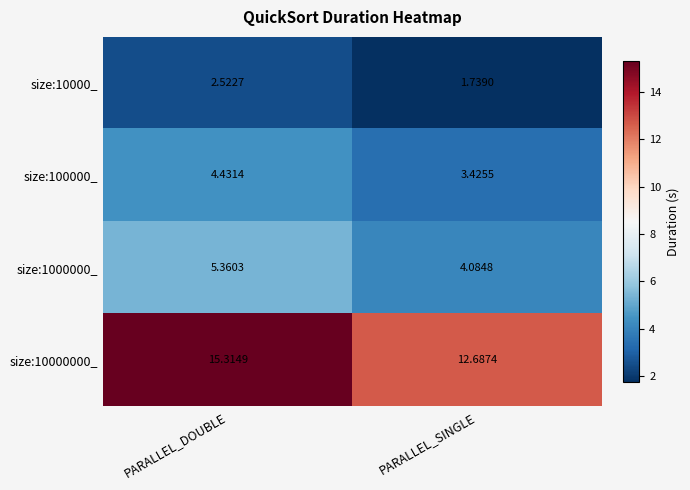

Which category has the lowest value across all series?

PARALLEL_SINGLE